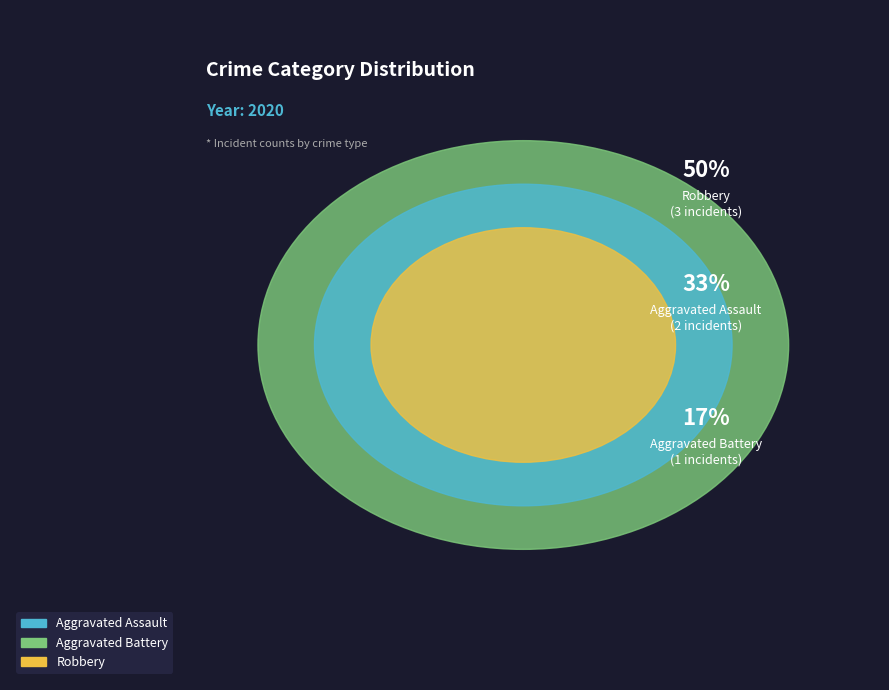

The Aggravated Battery slice represents 17% of the pie. True or false?

True